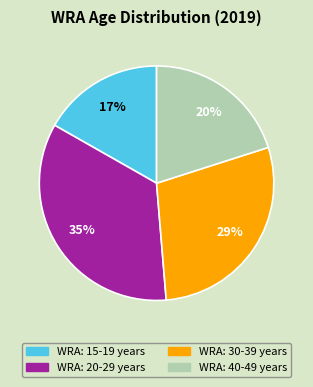

How many segments does this pie chart have?

4